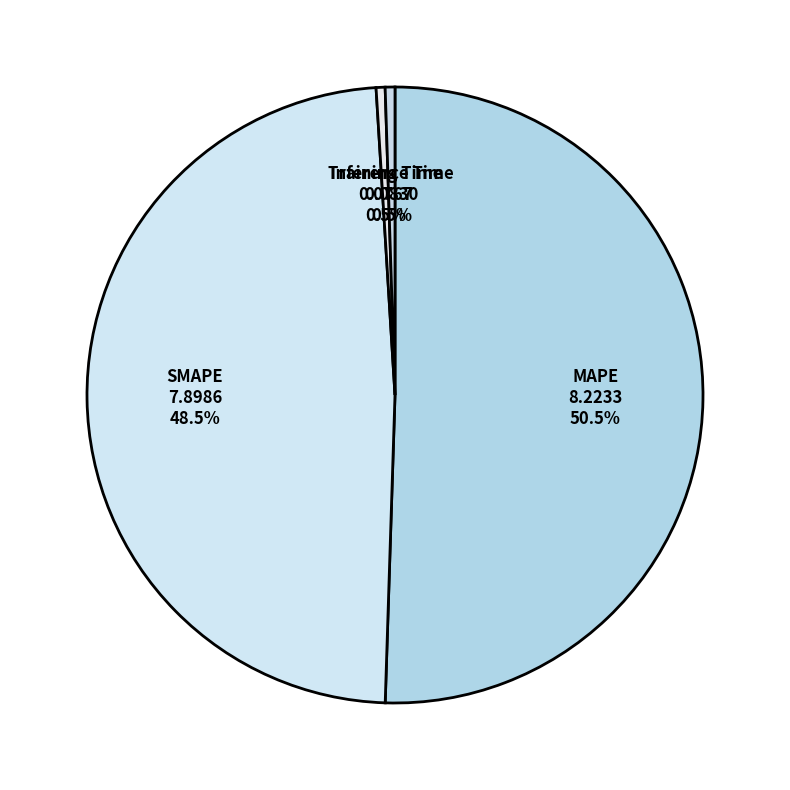

Count the number of slices in the pie.

4